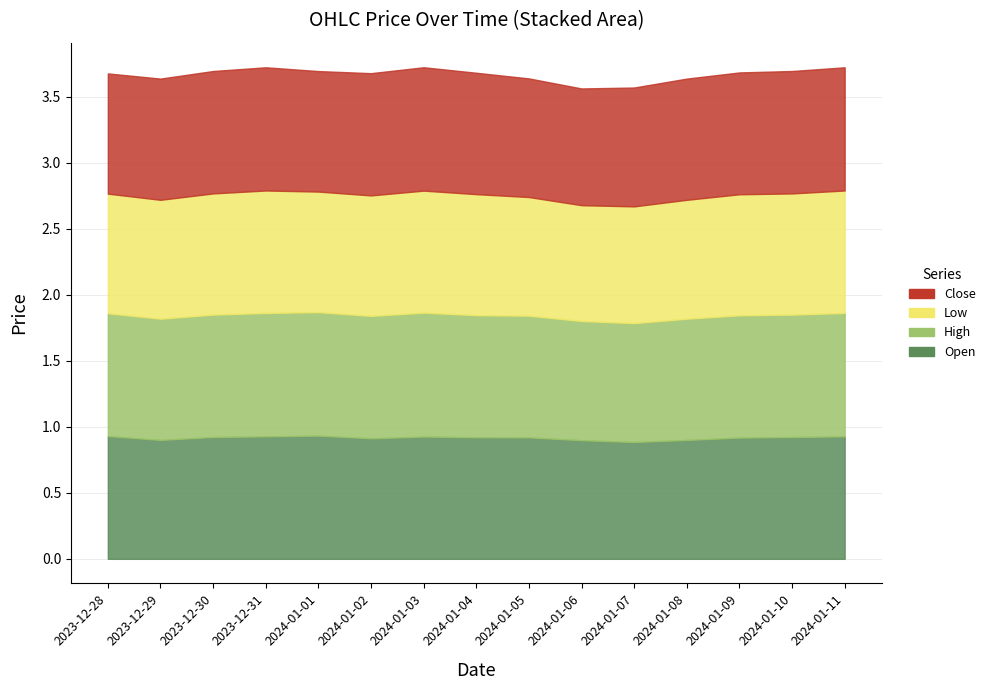

Is it true that Close equals 1.2 at 2024-01-06?

False